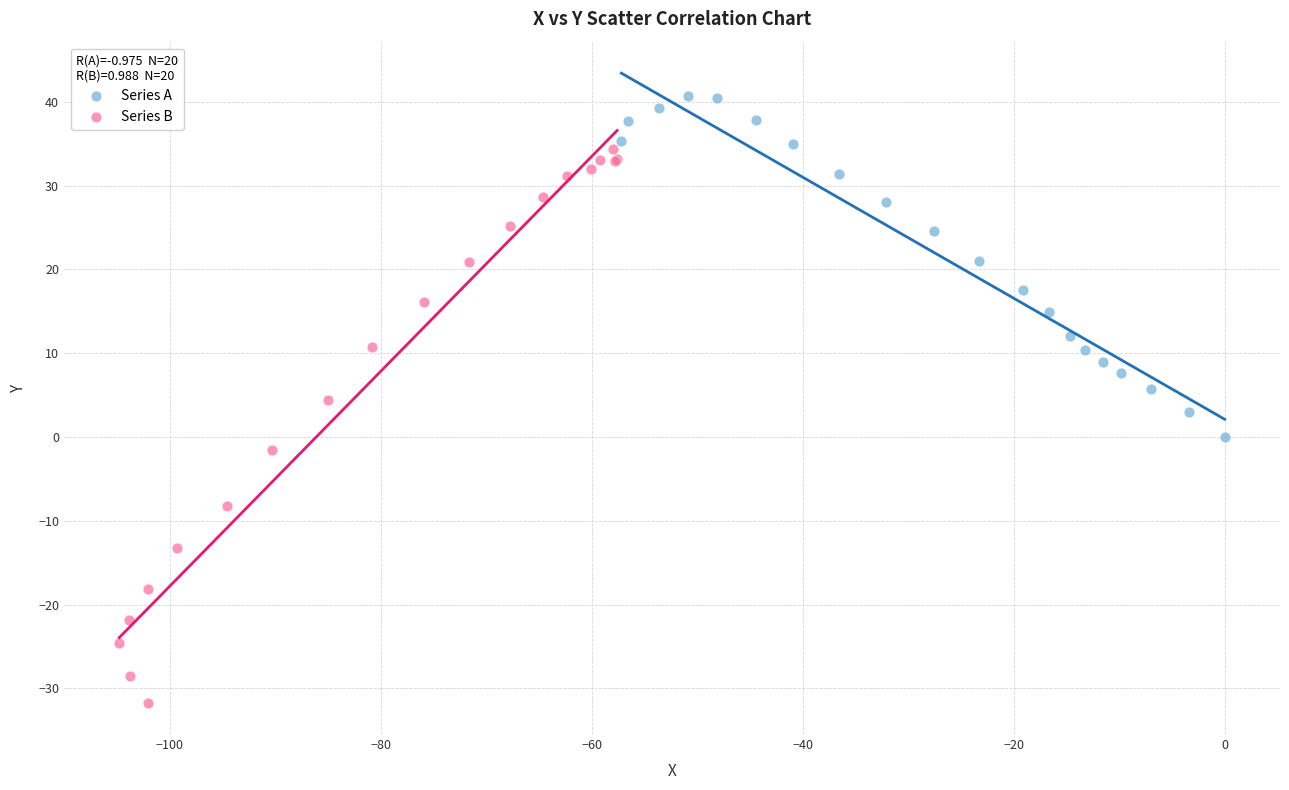

Which series has the largest Y range (max minus min)?

Series B